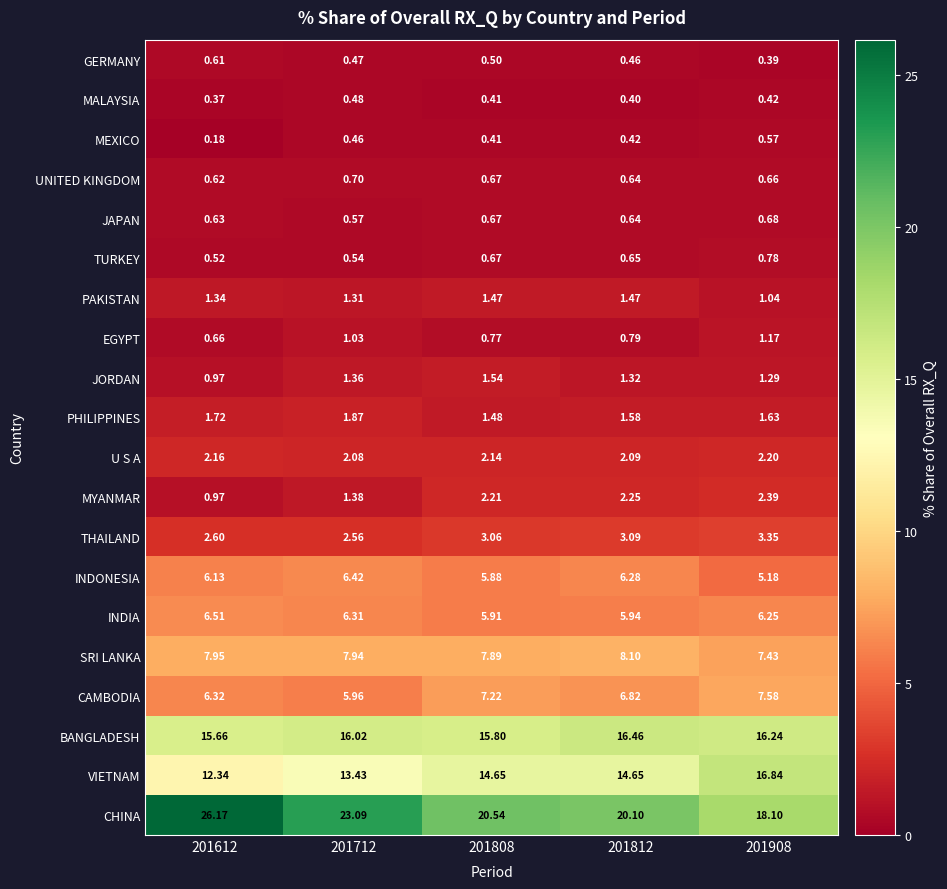

Rank the series by their maximum value, from lowest to highest.

MALAYSIA, MEXICO, GERMANY, JAPAN, UNITED KINGDOM, TURKEY, EGYPT, PAKISTAN, JORDAN, PHILIPPINES, U S A, MYANMAR, THAILAND, INDONESIA, INDIA, CAMBODIA, SRI LANKA, BANGLADESH, VIETNAM, CHINA